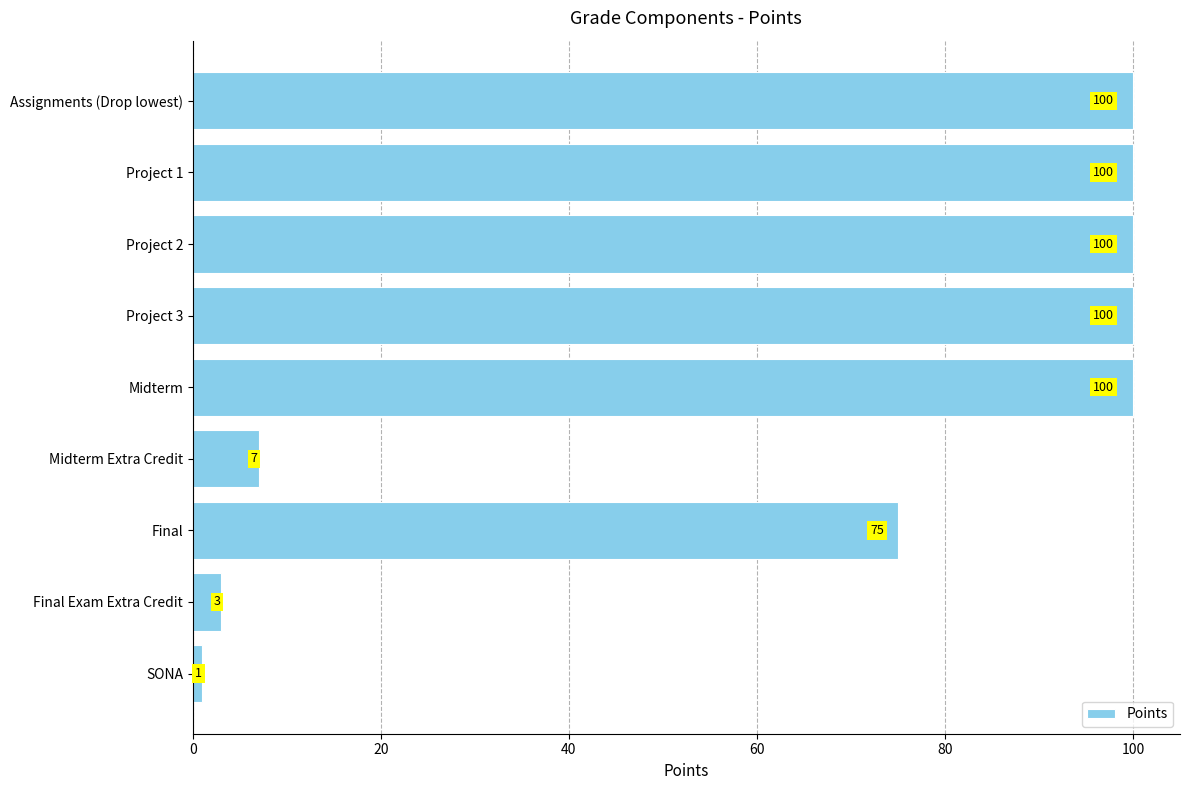

True or false: the data shows 100 at Midterm.

True